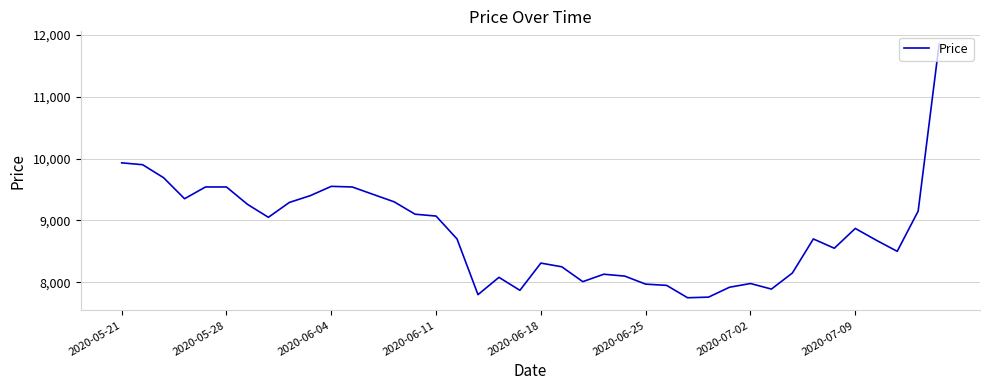

What is the smallest value displayed?

7750